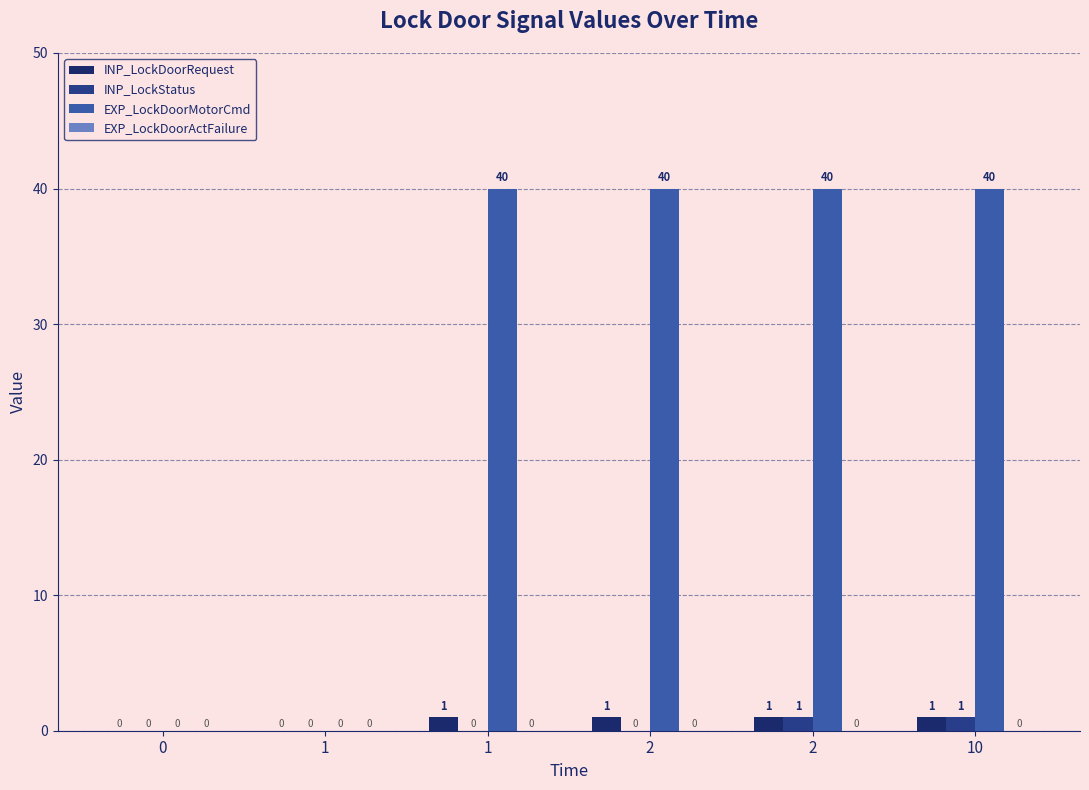

How many distinct data groups are displayed?

3